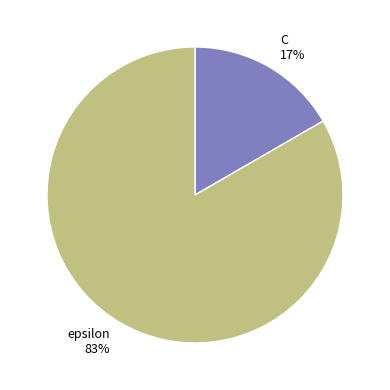

Do epsilon and C together represent more than half of the pie?

Yes